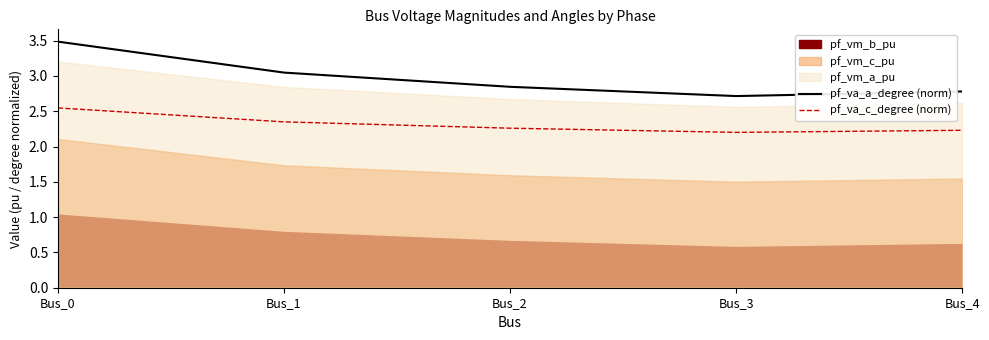

Which category has the highest value in the pf_va_c_degree (norm) series?

Bus_0